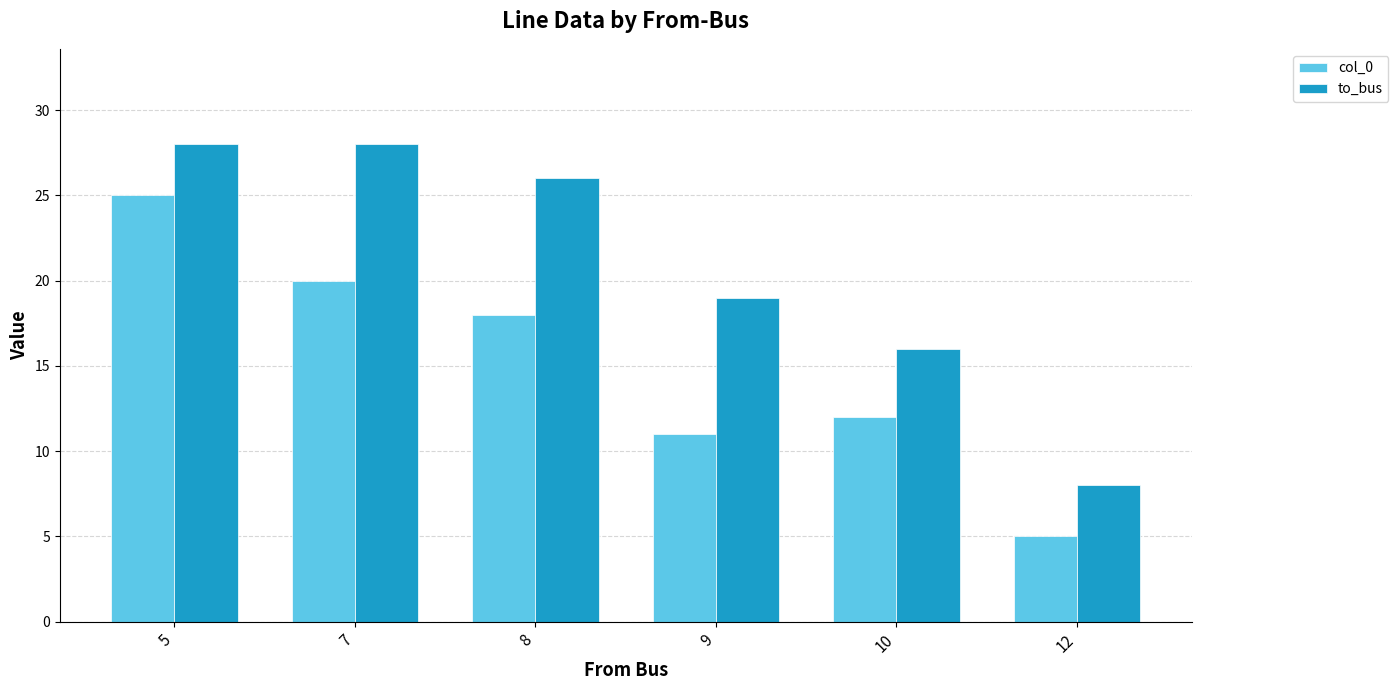

What is the value of the col_0 bar at the 1st from the left?

25